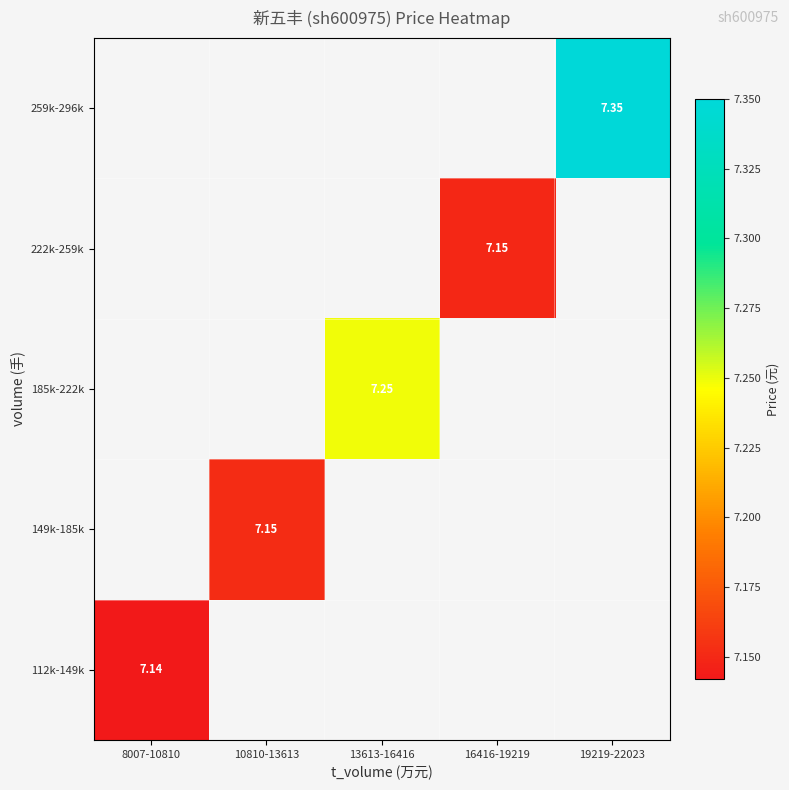

How many categories are shown in the chart?

5